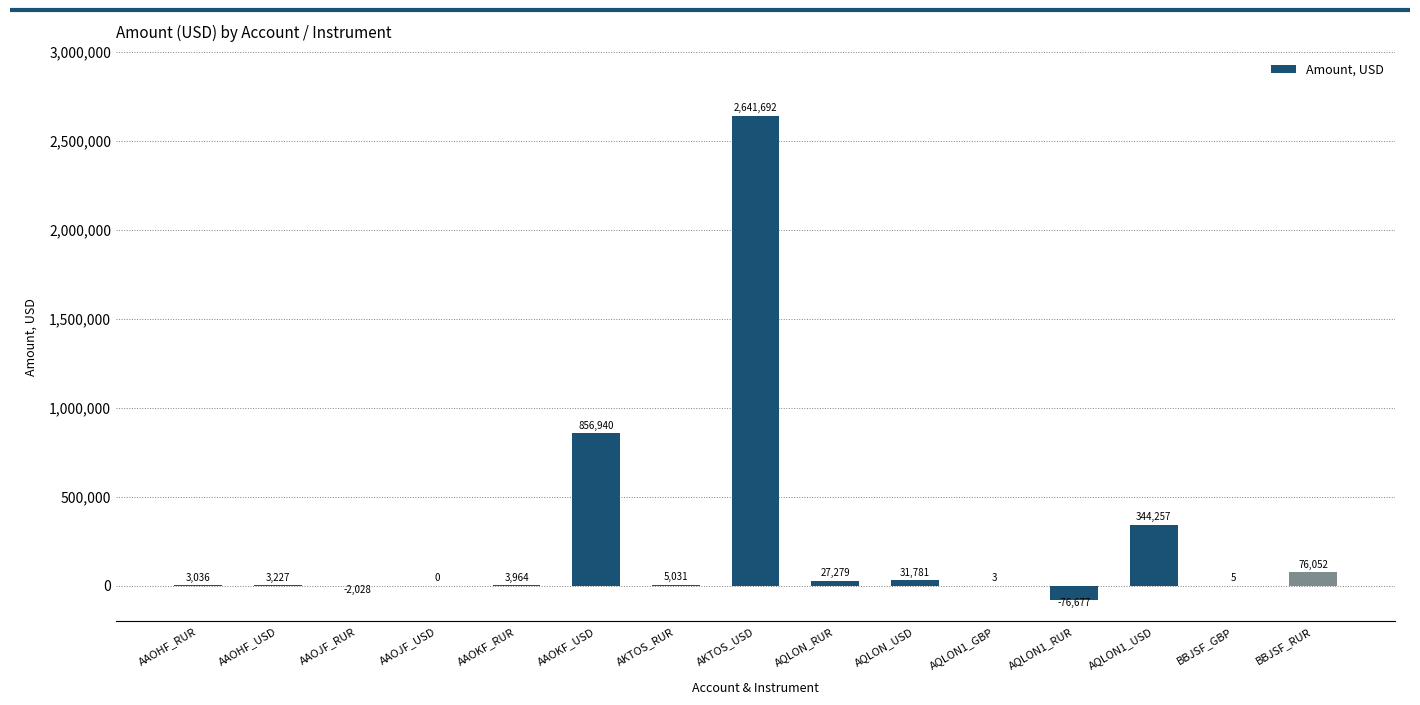

How many categories are shown in the chart?

15